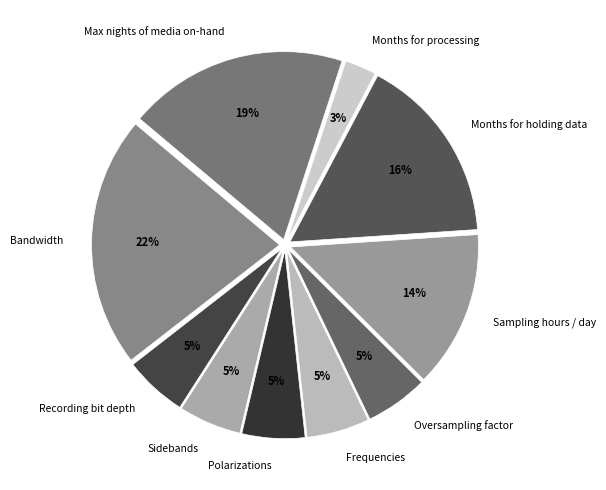

Which slice is the smallest?

Months for processing